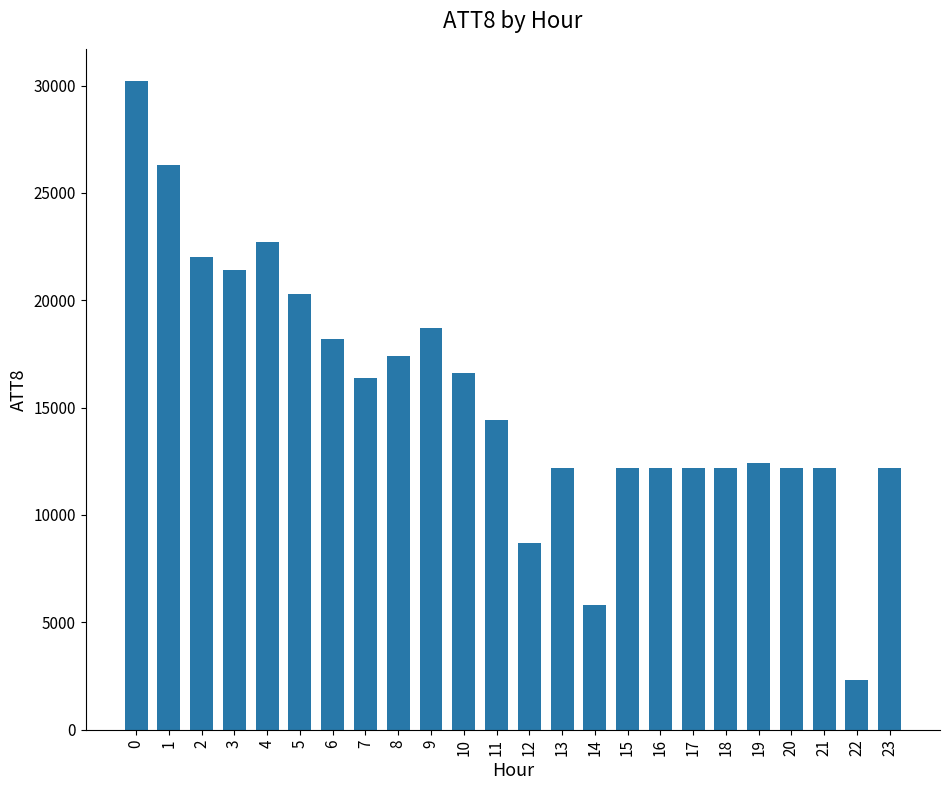

True or false: the data shows 16600 at 10.

True